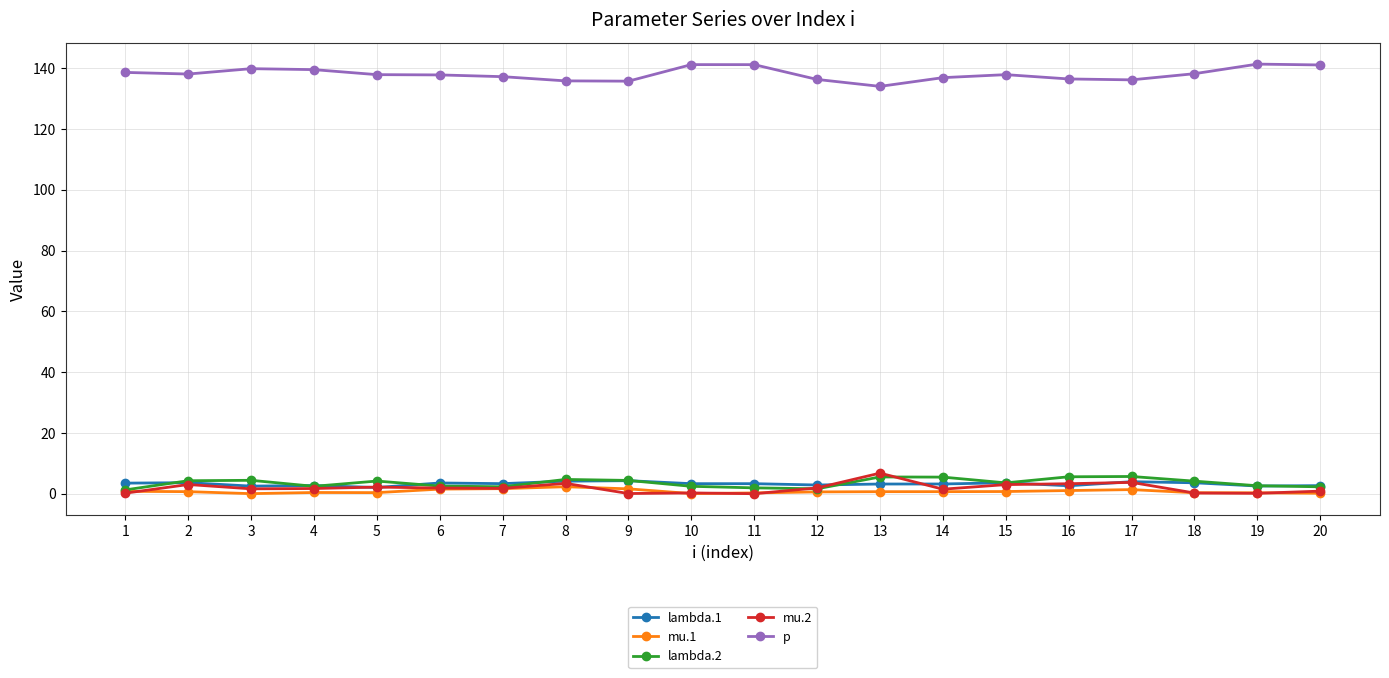

True or false: p has a value of 51.8 at 9.

False